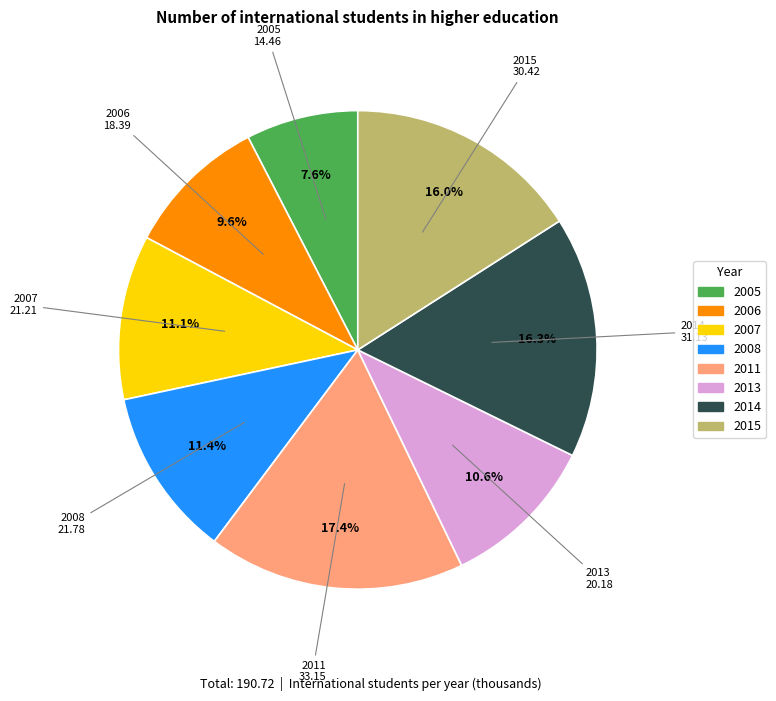

Does 2011 account for over 50% of the chart?

No